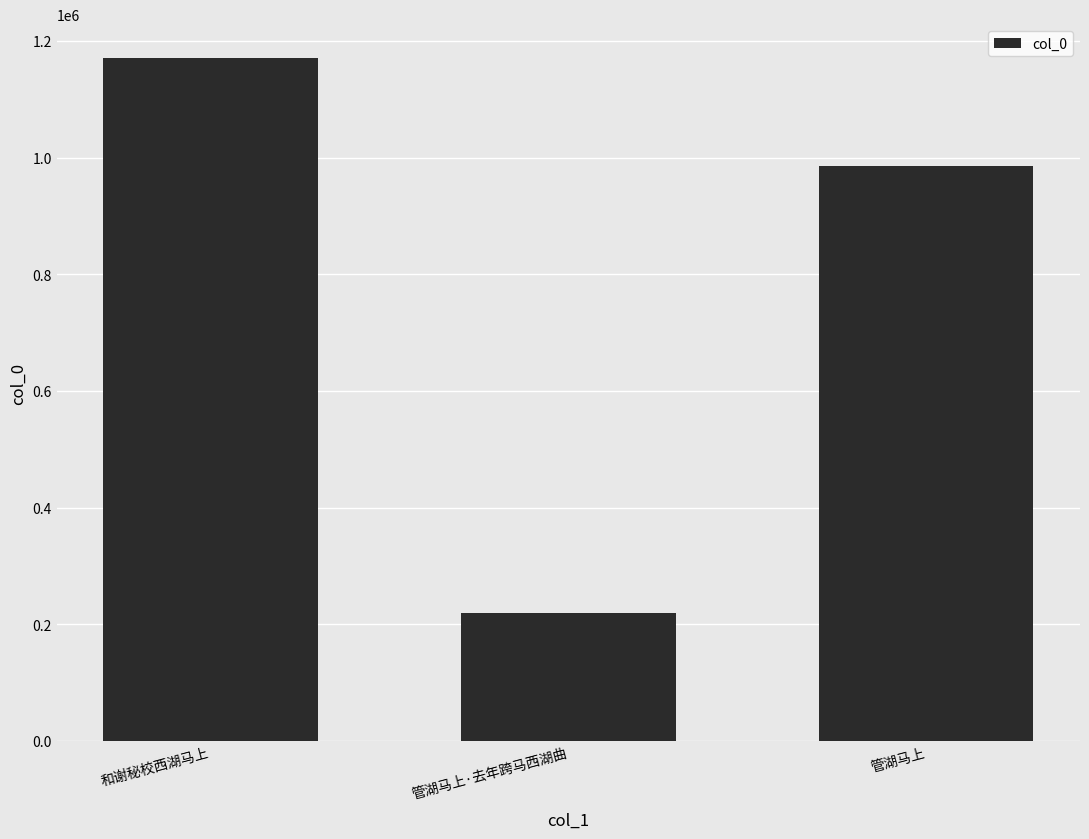

What is the label of the 1st bar from the left?

和谢秘校西湖马上